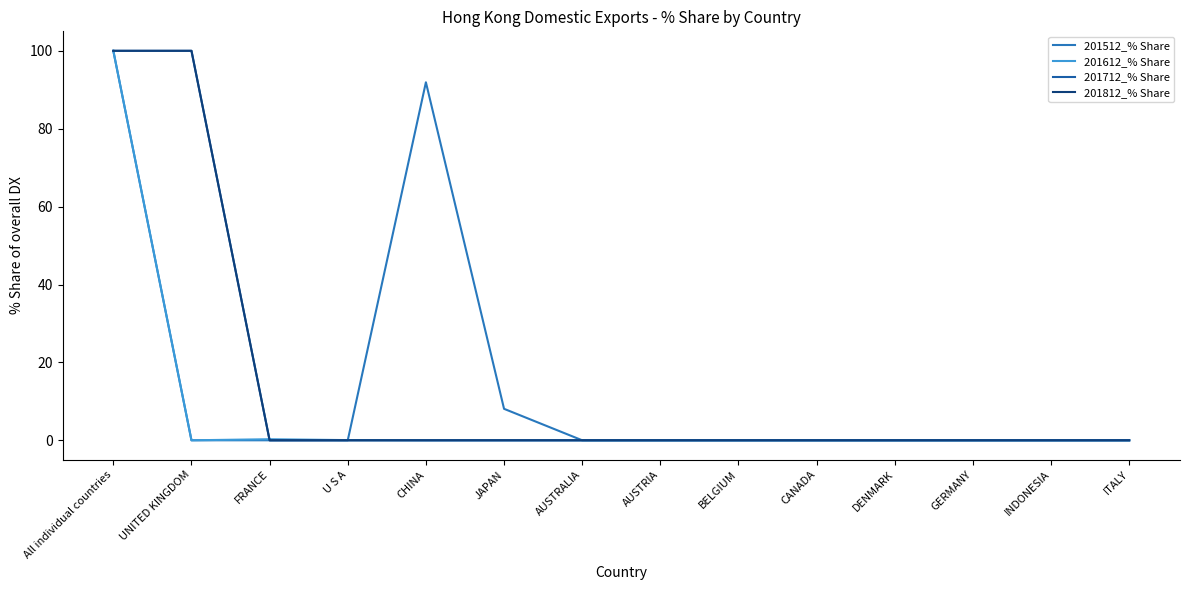

Is this an area chart (filled region under the line)?

No